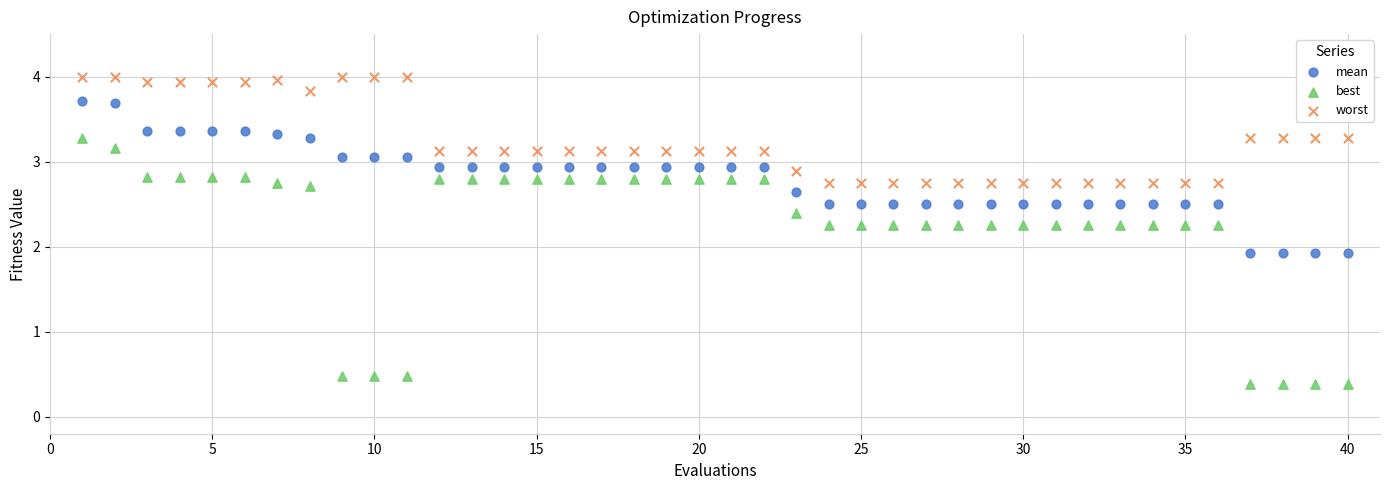

Which series has the largest Y range (max minus min)?

best